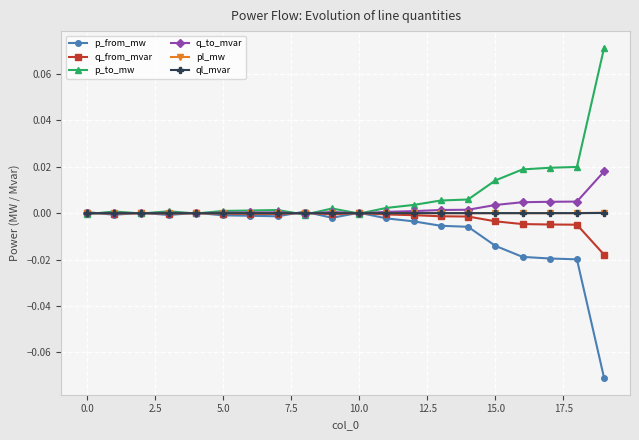

How many series are shown in this chart?

6